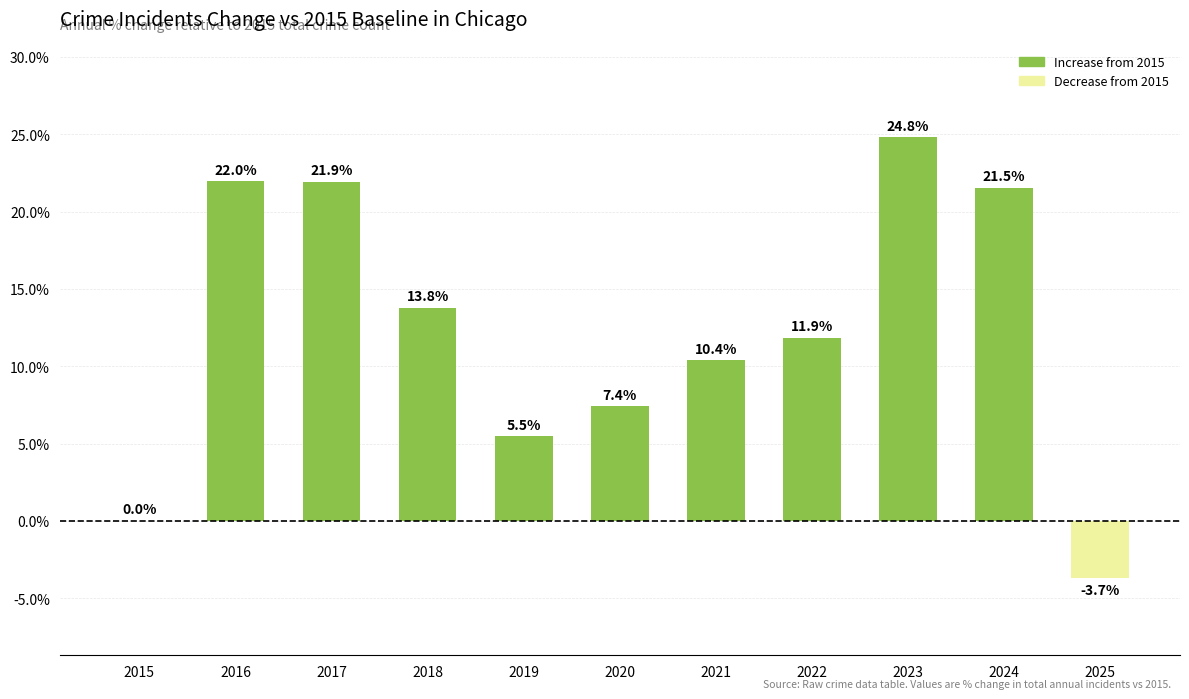

True or false: the data shows 31.2 at 2024.

False